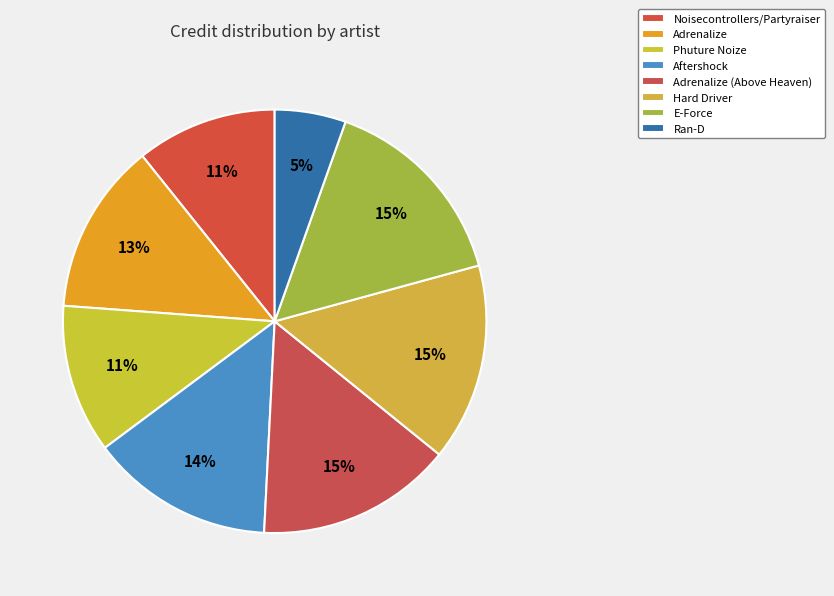

Does any single category account for the majority?

No